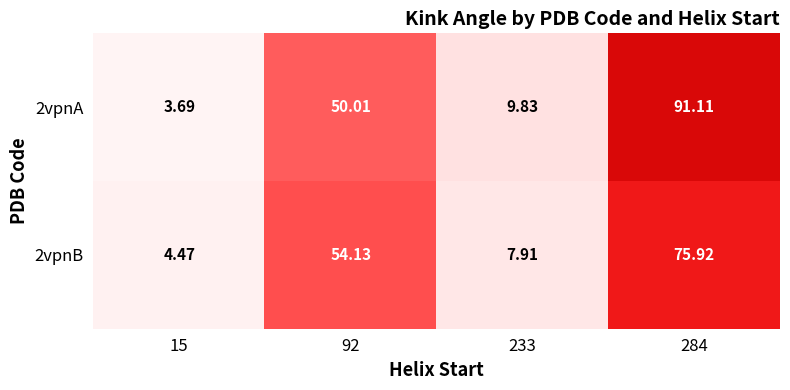

Between 92 and 233, which series saw the biggest shift?

2vpnB